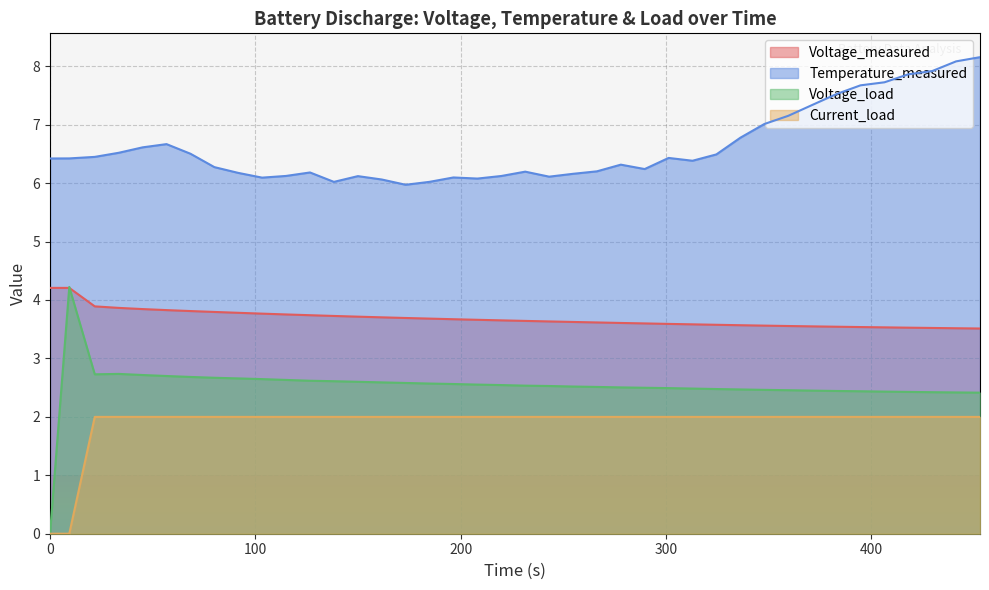

What is the highest value of the Temperature_measured series?

8.2